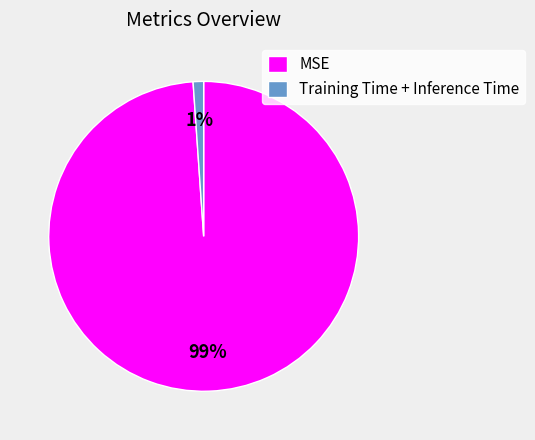

To the nearest percent, what portion does Training Time + Inference Time represent?

1%